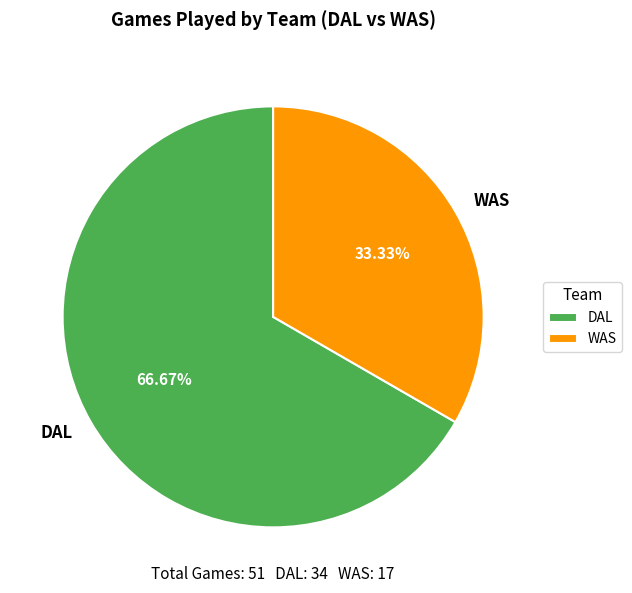

Which has a higher value, DAL or WAS?

DAL